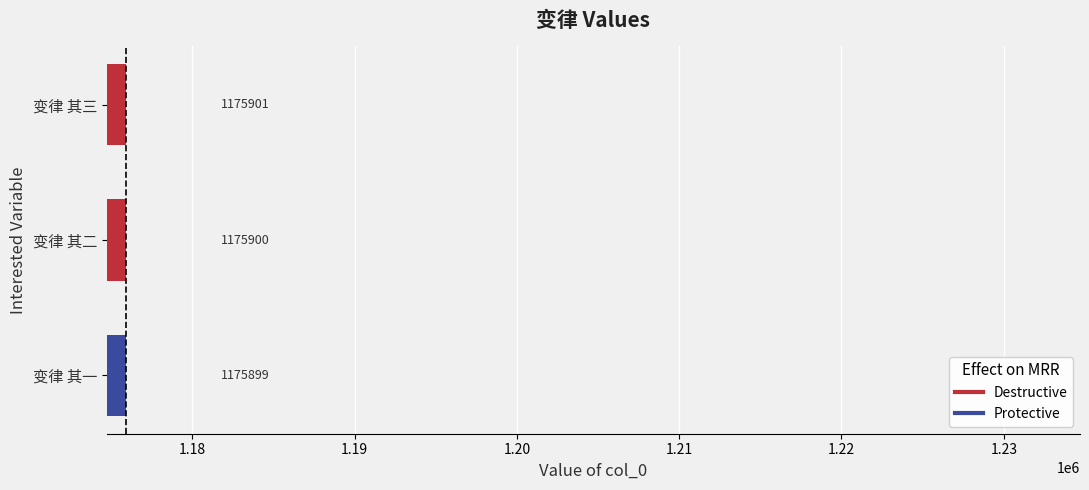

Reading bottom to top, list all the values displayed in this chart.

变律 其一=1175899	变律 其二=1175900	变律 其三=1175901